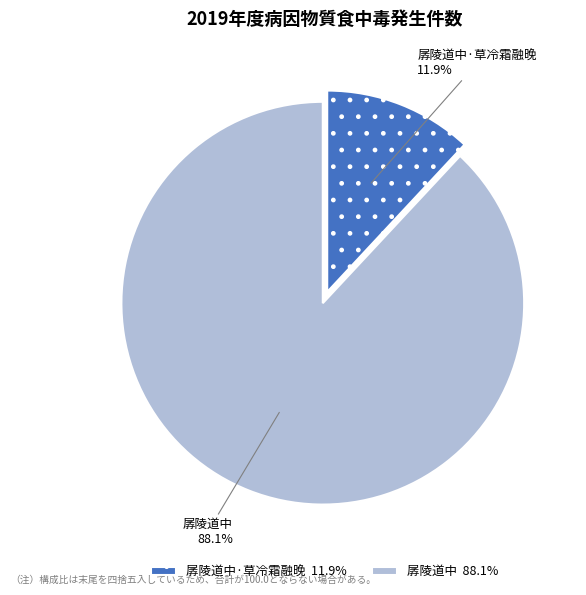

How many slices are in this pie chart?

2